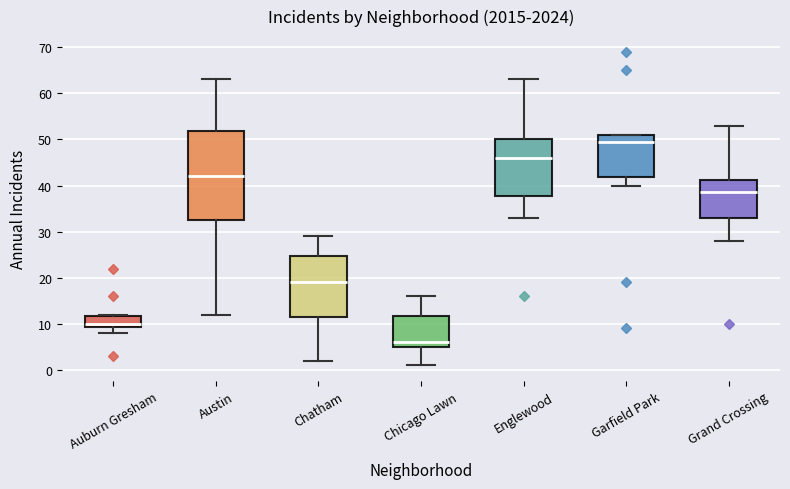

Reading left to right, read every box against the y-axis: the position of its median line, the range the box covers, and the ends of its whiskers. The values are not printed on the chart, so give them approximately, as read against the axis.

Auburn Gresham: median 10, box 9 to 12, whiskers 8 to 12
Austin: median 42, box 33 to 52, whiskers 12 to 63
Chatham: median 19, box 12 to 25, whiskers 2 to 29
Chicago Lawn: median 6, box 5 to 12, whiskers 1 to 16
Englewood: median 46, box 38 to 50, whiskers 33 to 63
Garfield Park: median 50, box 42 to 51, whiskers 40 to 51
Grand Crossing: median 39, box 33 to 41, whiskers 28 to 53